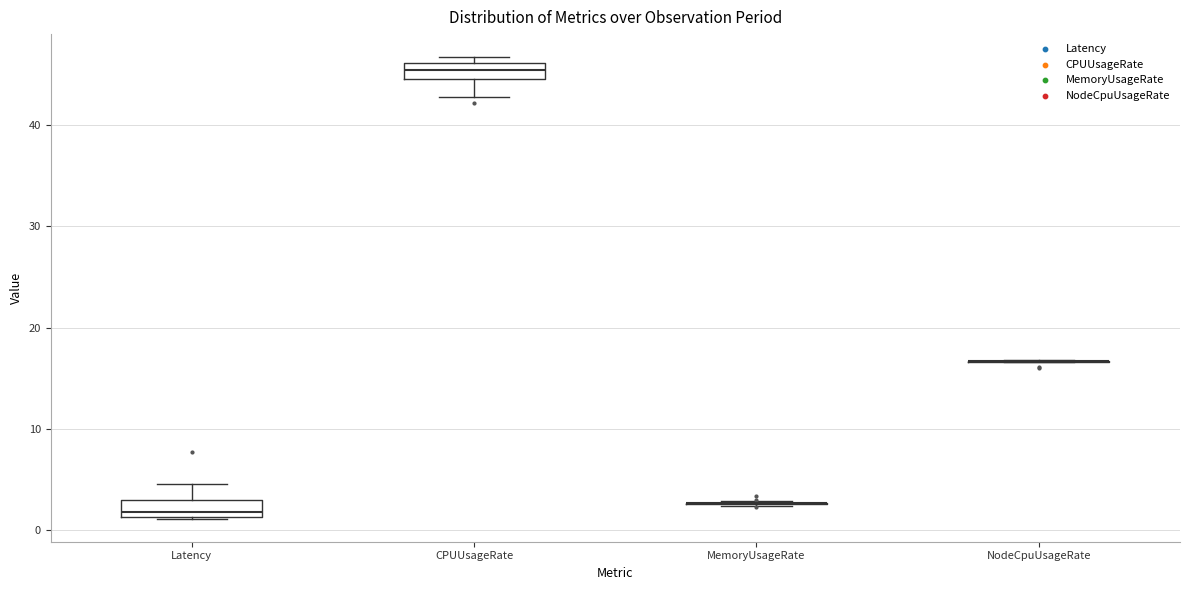

Where does the lower whisker of the box for CPUUsageRate end on the y-axis? The values are not printed on the chart, so give them approximately, as read against the axis.

43